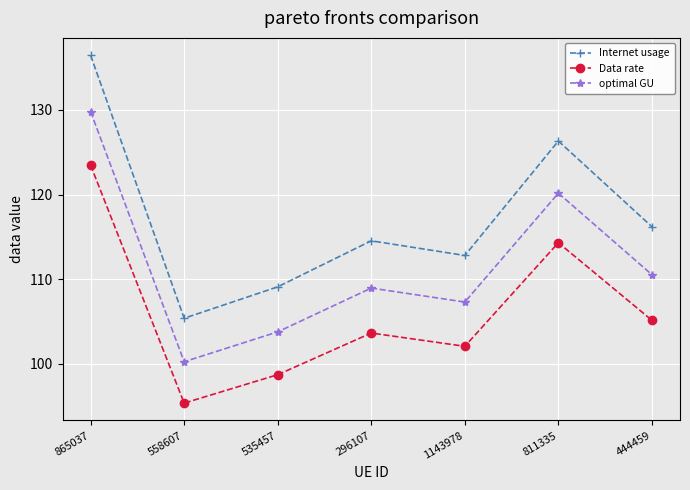

True or false: optimal GU has a value of 103.8 at 535457.

True